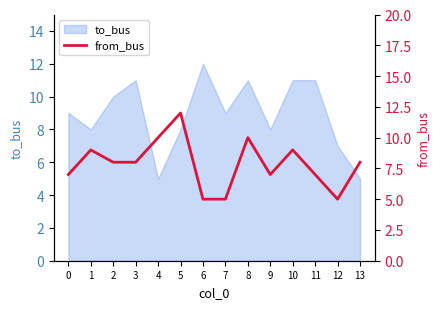

The value at 1 is 9. True or false?

True